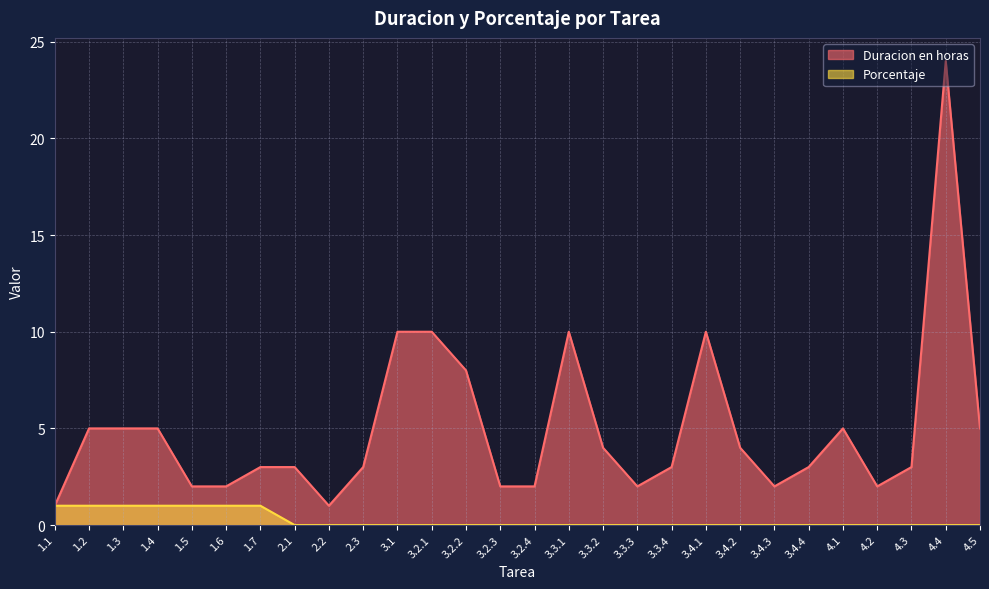

Which series changed the most between 1.3 and 3.1?

Duracion en horas